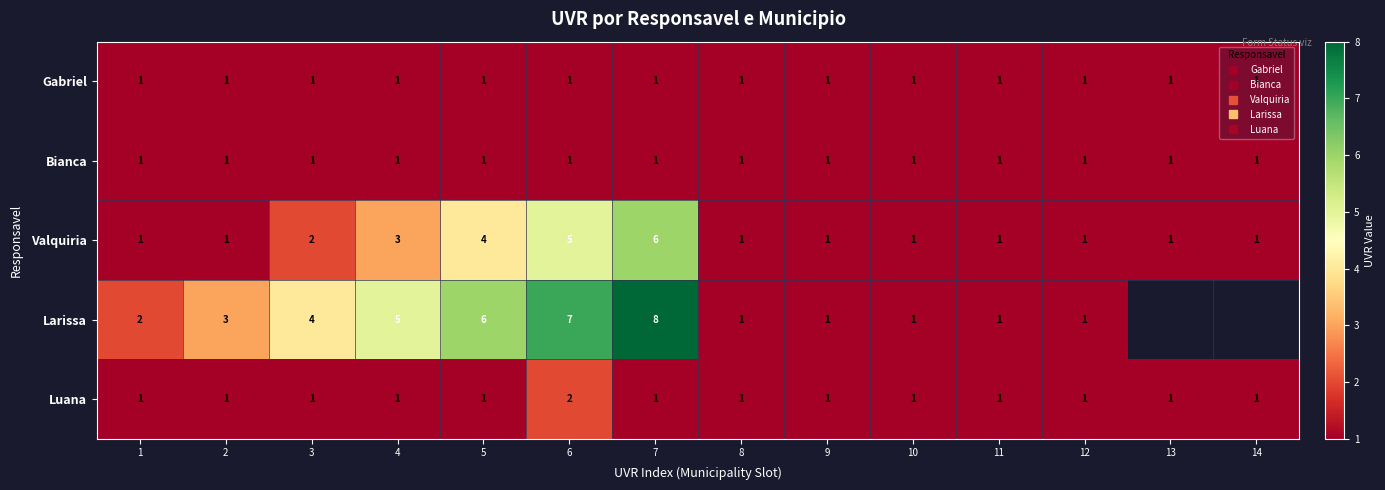

What is the approximate value of Larissa at 6?

7.0